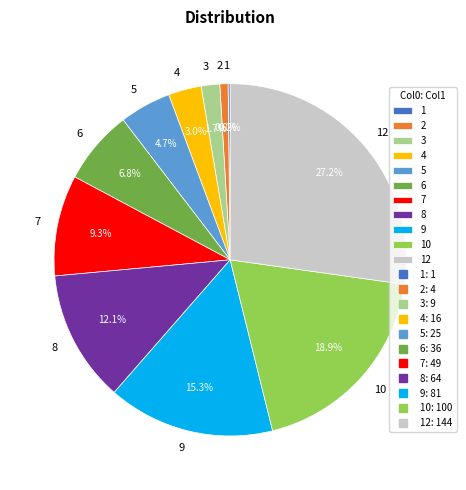

What portion of the pie excludes 4?

97.0%